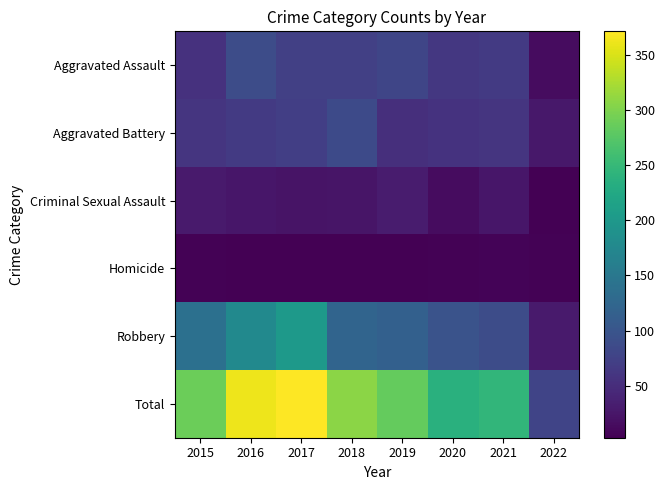

Reading left to right, list all the values displayed in this chart.

Aggravated Assault: 2015=56	2016=88	2017=72	2018=72	2019=80	2020=62	2021=66	2022=15
Aggravated Battery: 2015=60	2016=66	2017=71	2018=86	2019=53	2020=57	2021=60	2022=26
Criminal Sexual Assault: 2015=29	2016=25	2017=22	2018=24	2019=31	2020=15	2021=25	2022=3
Homicide: 2015=5	2016=4	2017=4	2018=4	2019=4	2020=5	2021=6	2022=5
Robbery: 2015=139	2016=178	2017=202	2018=121	2019=116	2020=97	2021=88	2022=30
Total: 2015=289	2016=361	2017=371	2018=307	2019=284	2020=236	2021=245	2022=79